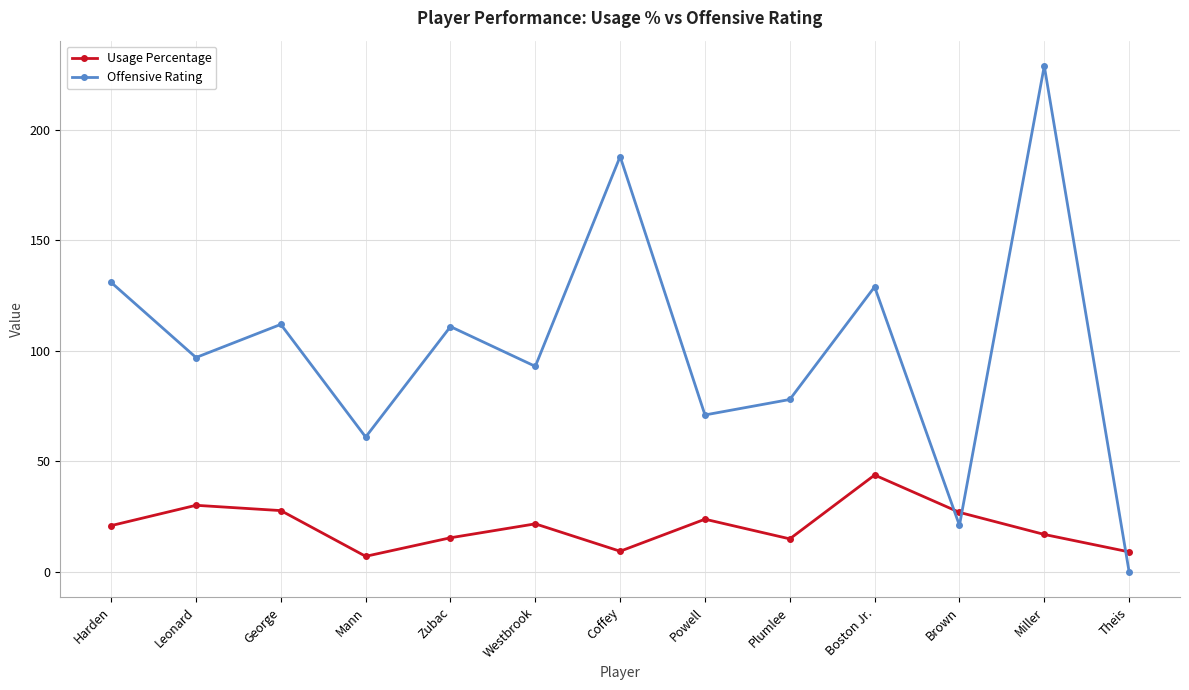

List the series in order of their overall mean, highest first.

Offensive Rating, Usage Percentage